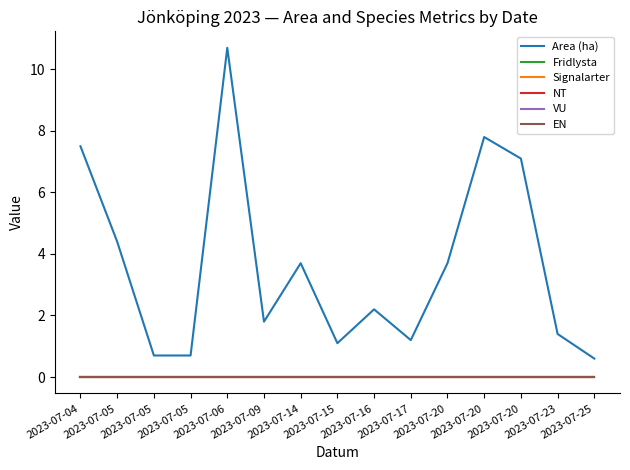

True or false: Area (ha) and EN intersect in this chart.

False